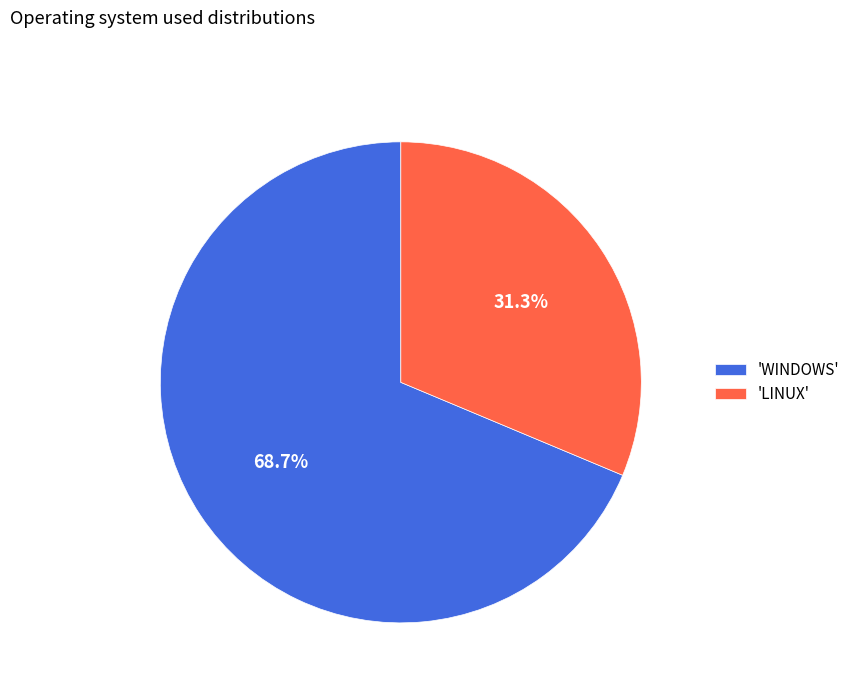

Which has a higher value, 'WINDOWS' or 'LINUX'?

'WINDOWS'